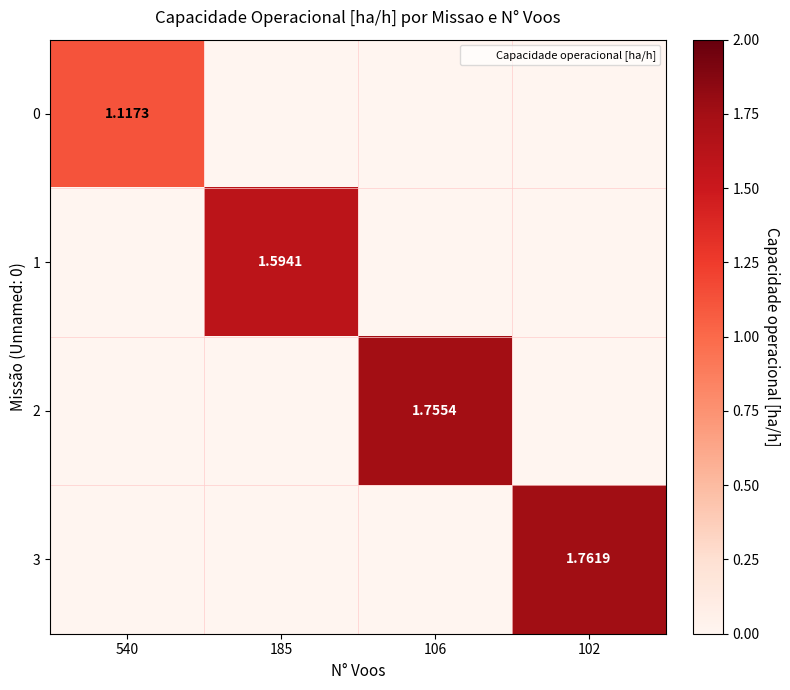

Which label corresponds to the smallest value in the chart?

185